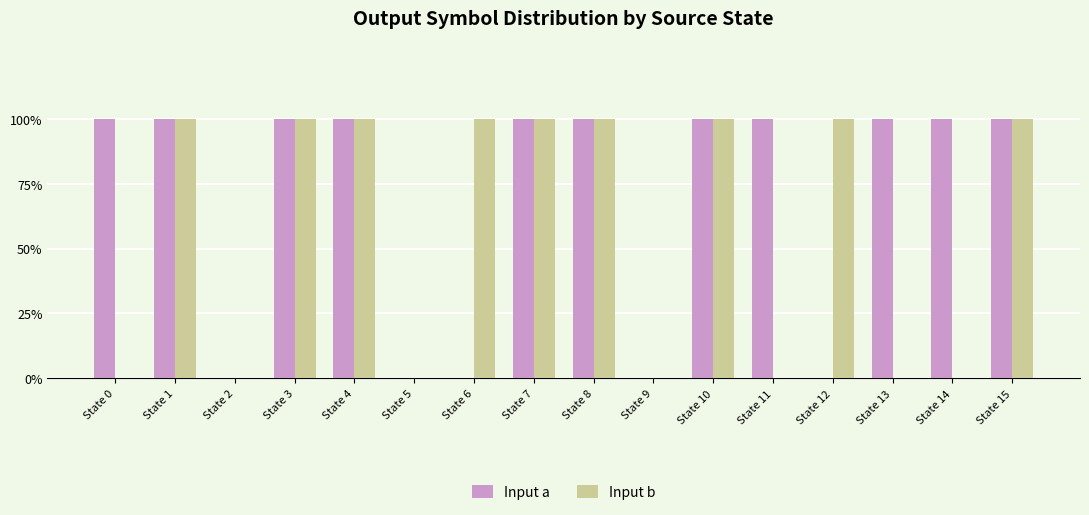

Are the bars grouped side by side (vs. stacked)?

Yes